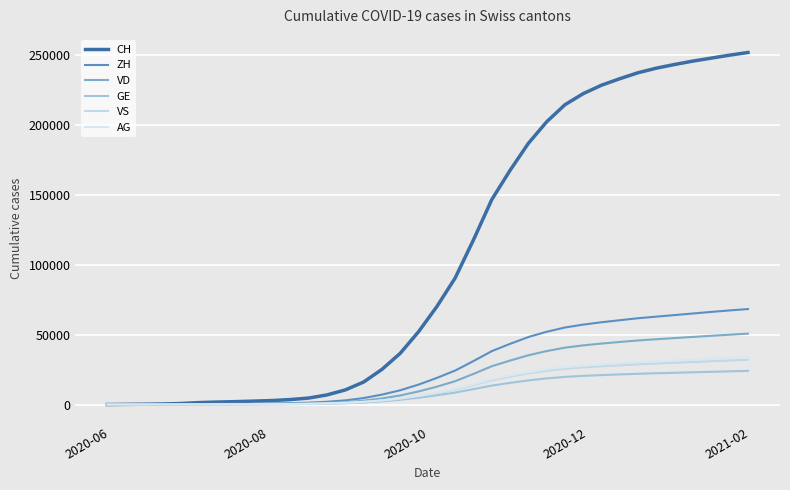

Rank the series by their maximum value, from lowest to highest.

GE, VS, AG, VD, ZH, CH